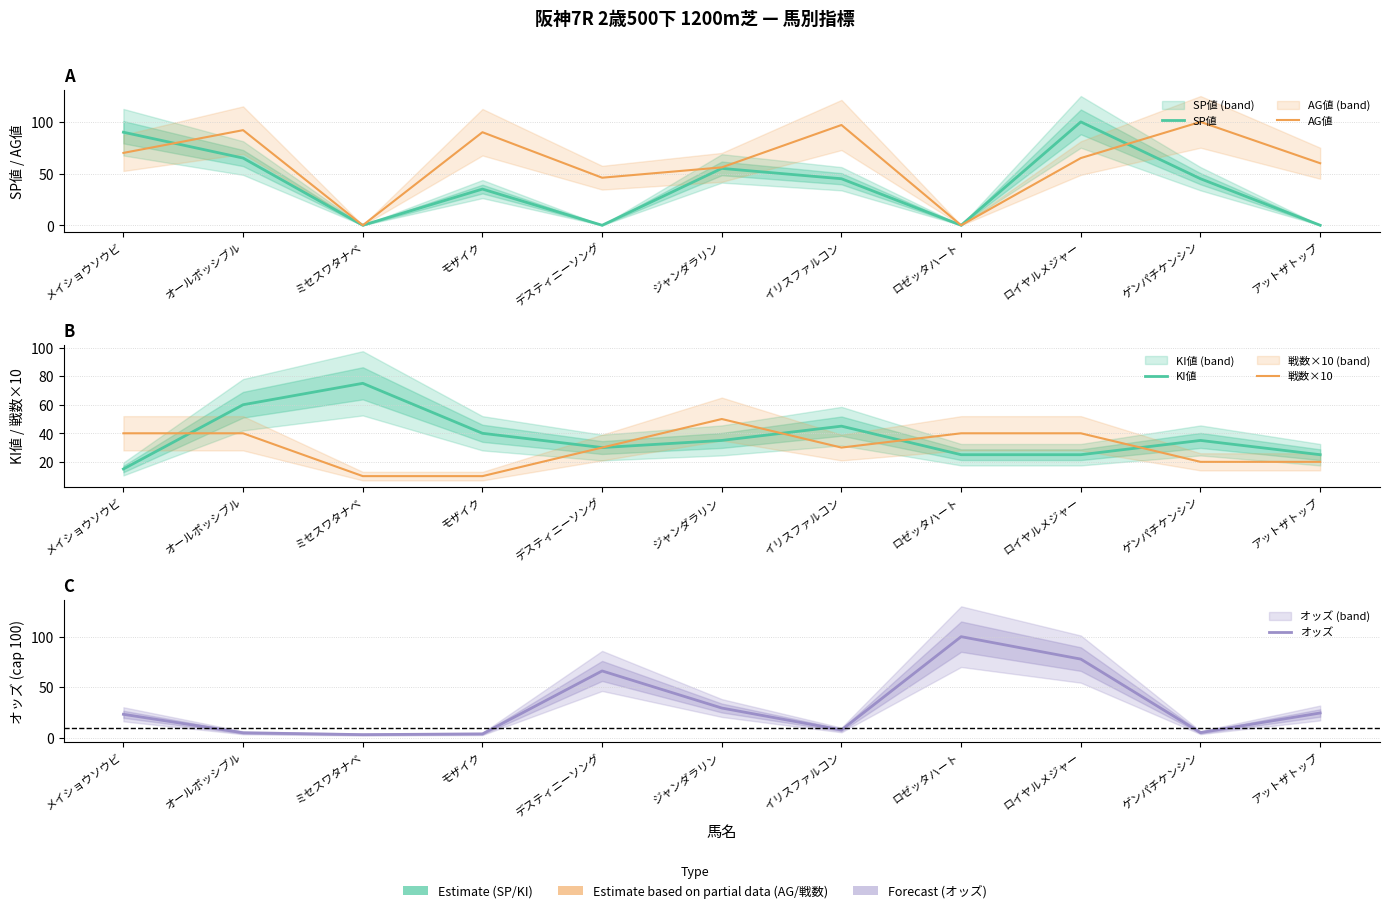

What is the difference between the second highest and minimum values in the 戦数×10 series?

30.0